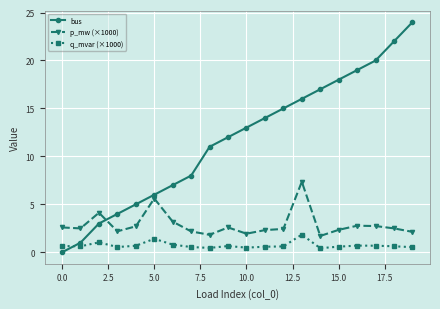

Which series has the largest range (max minus min)?

bus